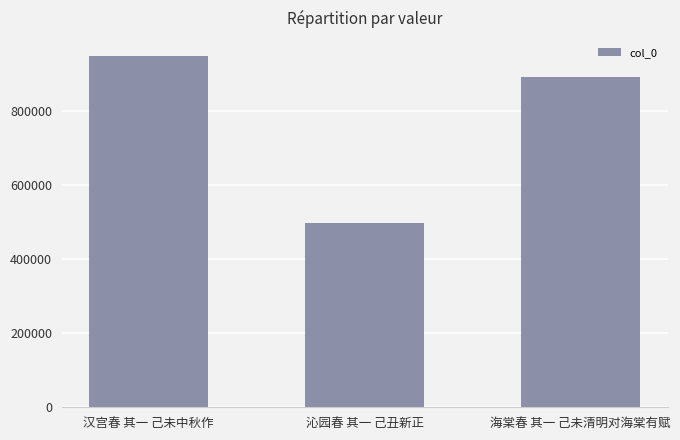

The value at 沁园春 其一 己丑新正 is 496393. True or false?

True